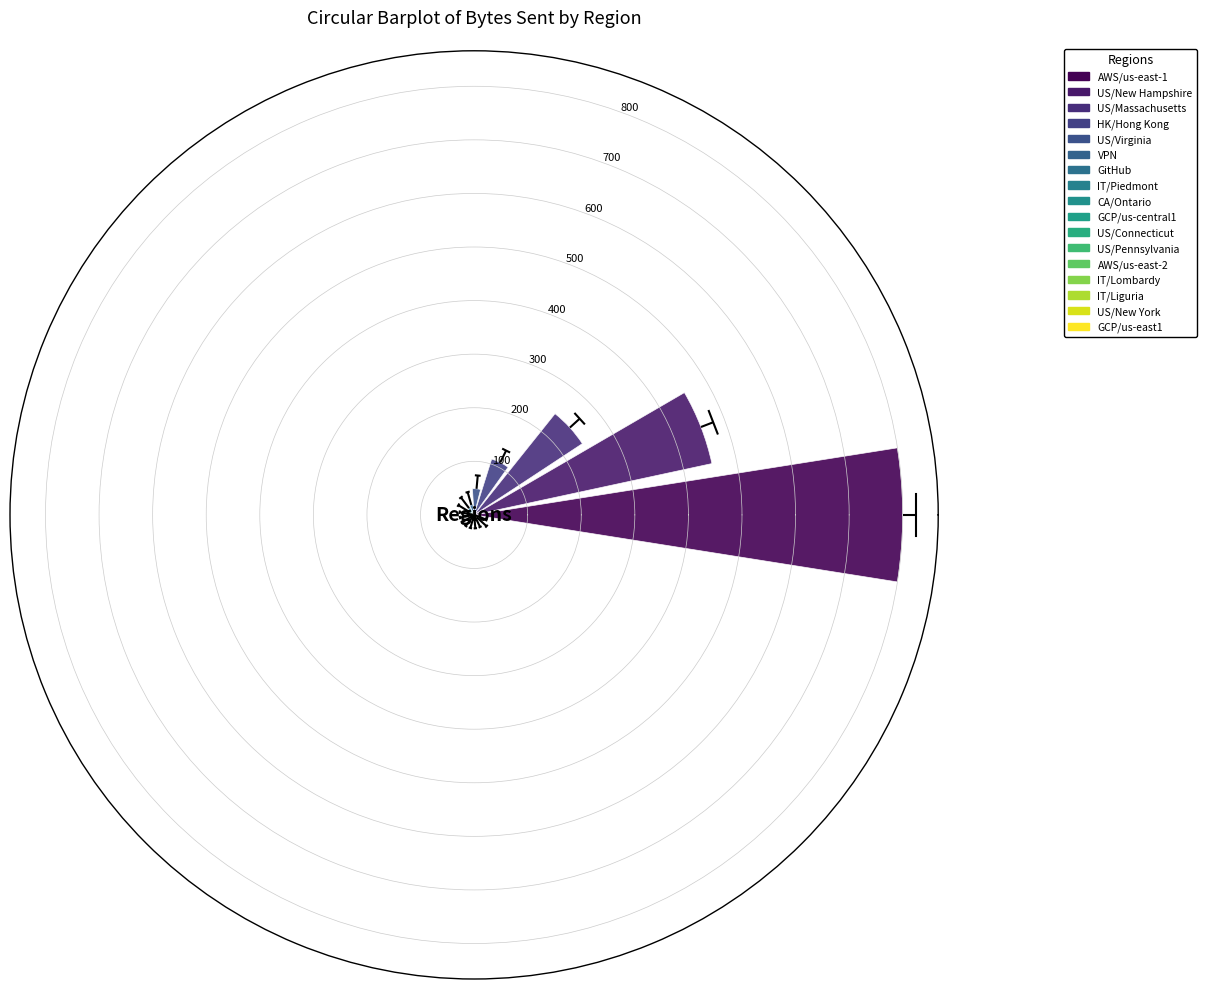

What is the greatest value displayed?

800.0